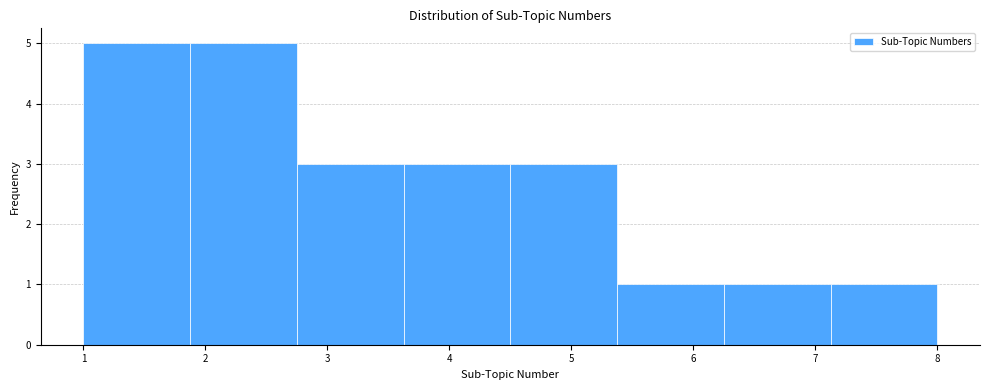

Reading left to right, transcribe this chart: for each bar, give the range it covers on the x-axis and its height. Neither the bar edges nor the heights are printed on the chart, so give them approximately, as read against the axes.

1.0 to 1.9: 5
1.9 to 2.8: 5
2.8 to 3.6: 3
3.6 to 4.5: 3
4.5 to 5.4: 3
5.4 to 6.3: 1
6.3 to 7.1: 1
7.1 to 8.0: 1